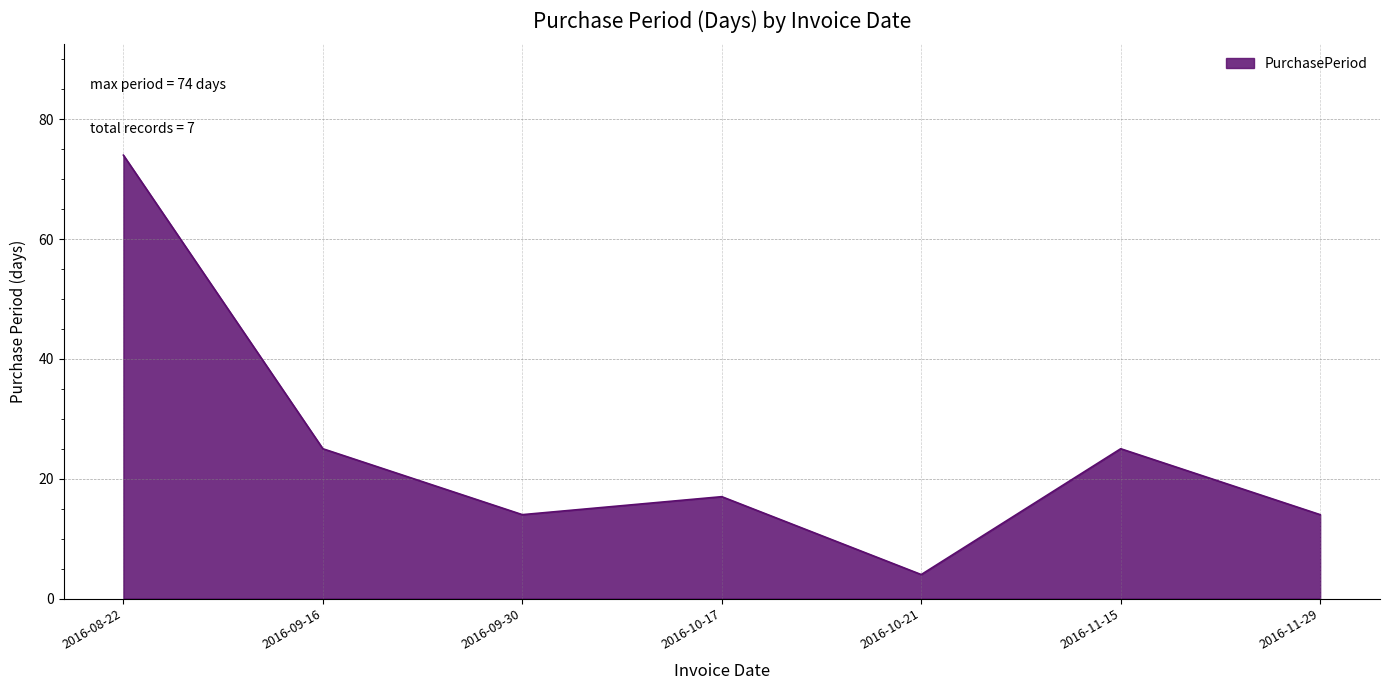

How many series are shown in this chart?

1